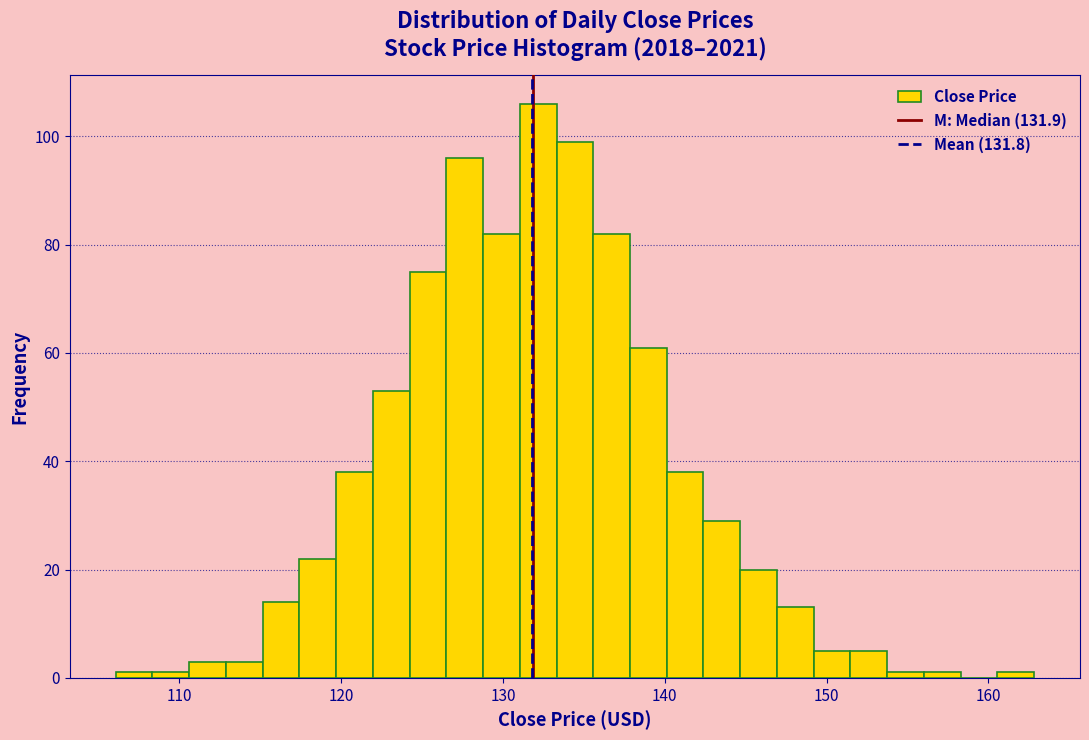

Around what value on the x-axis is the tallest bar? Give the approximate position of its centre, as read against the axis.

132